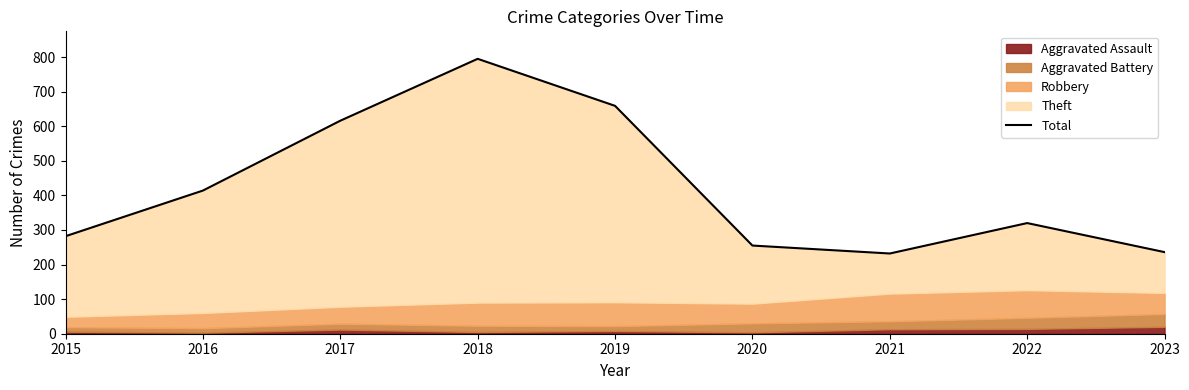

At which label is the value closest to 513?

2016